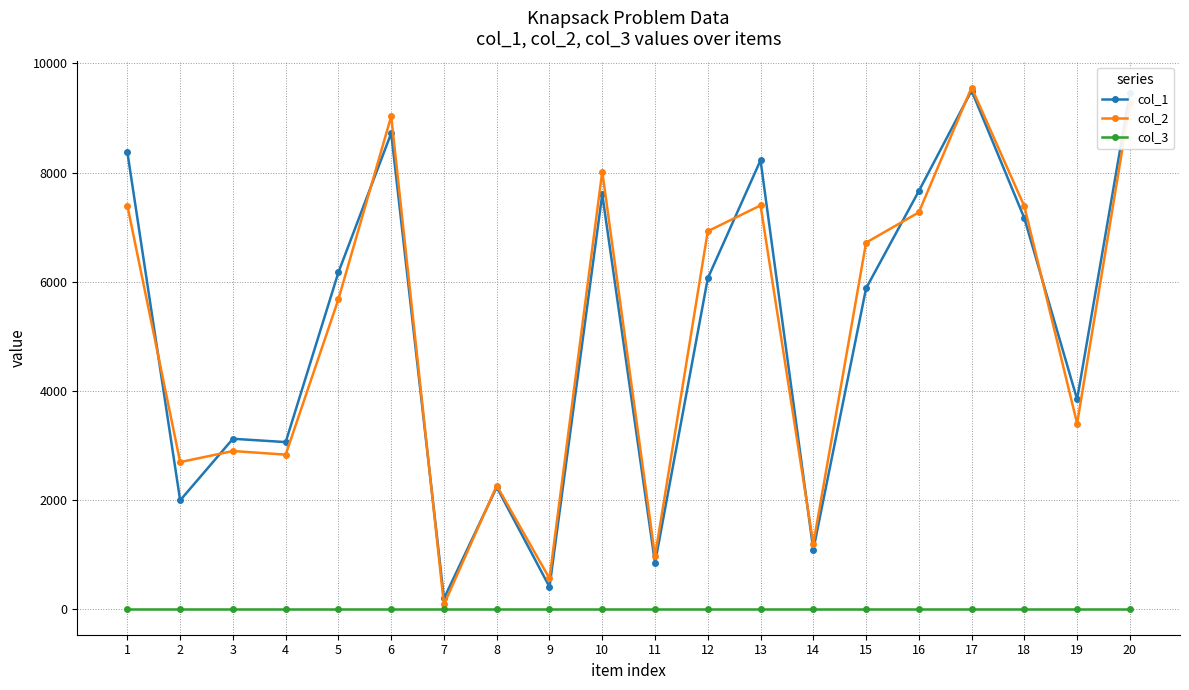

True or false: col_3 and col_1 intersect in this chart.

False